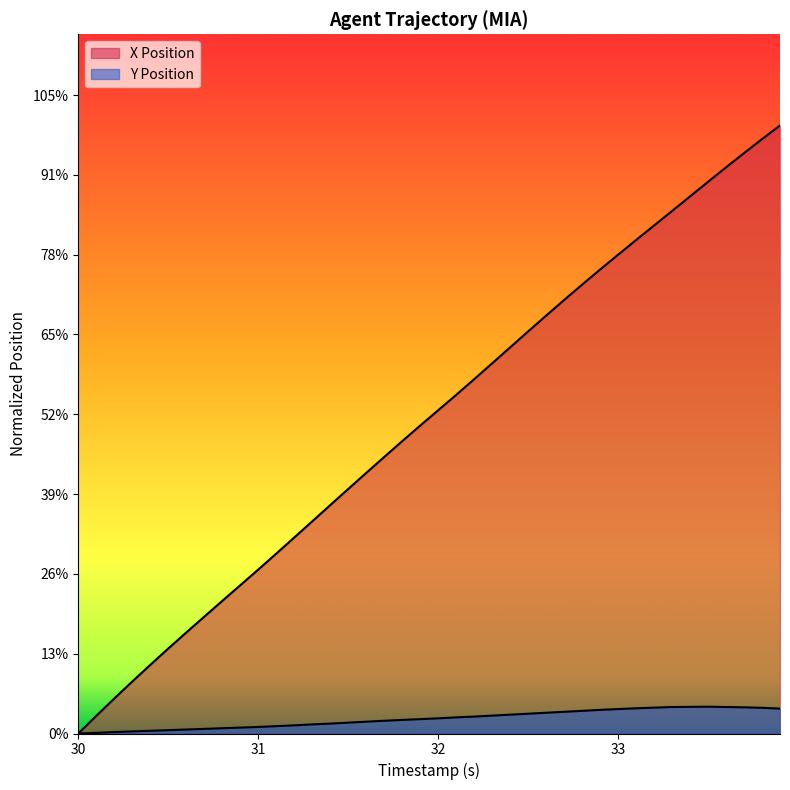

Does the chart have visible grid lines?

No